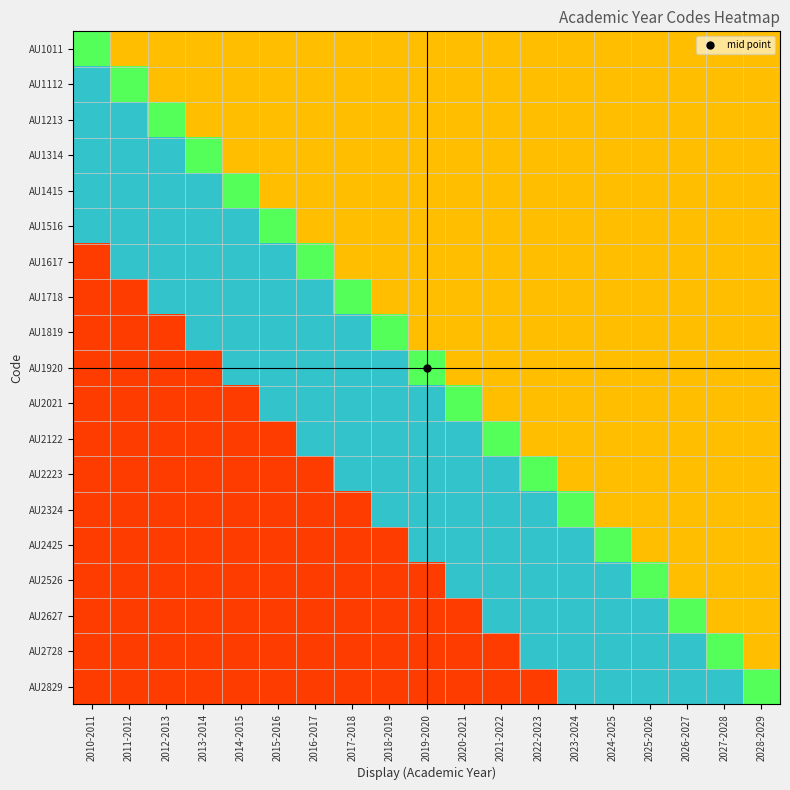

List the series in order of their peak value, highest first.

AU1112, AU1213, AU1314, AU1415, AU1516, AU1617, AU1718, AU1819, AU1920, AU2021, AU2122, AU2223, AU2324, AU2425, AU2526, AU2627, AU2728, AU2829, AU1011